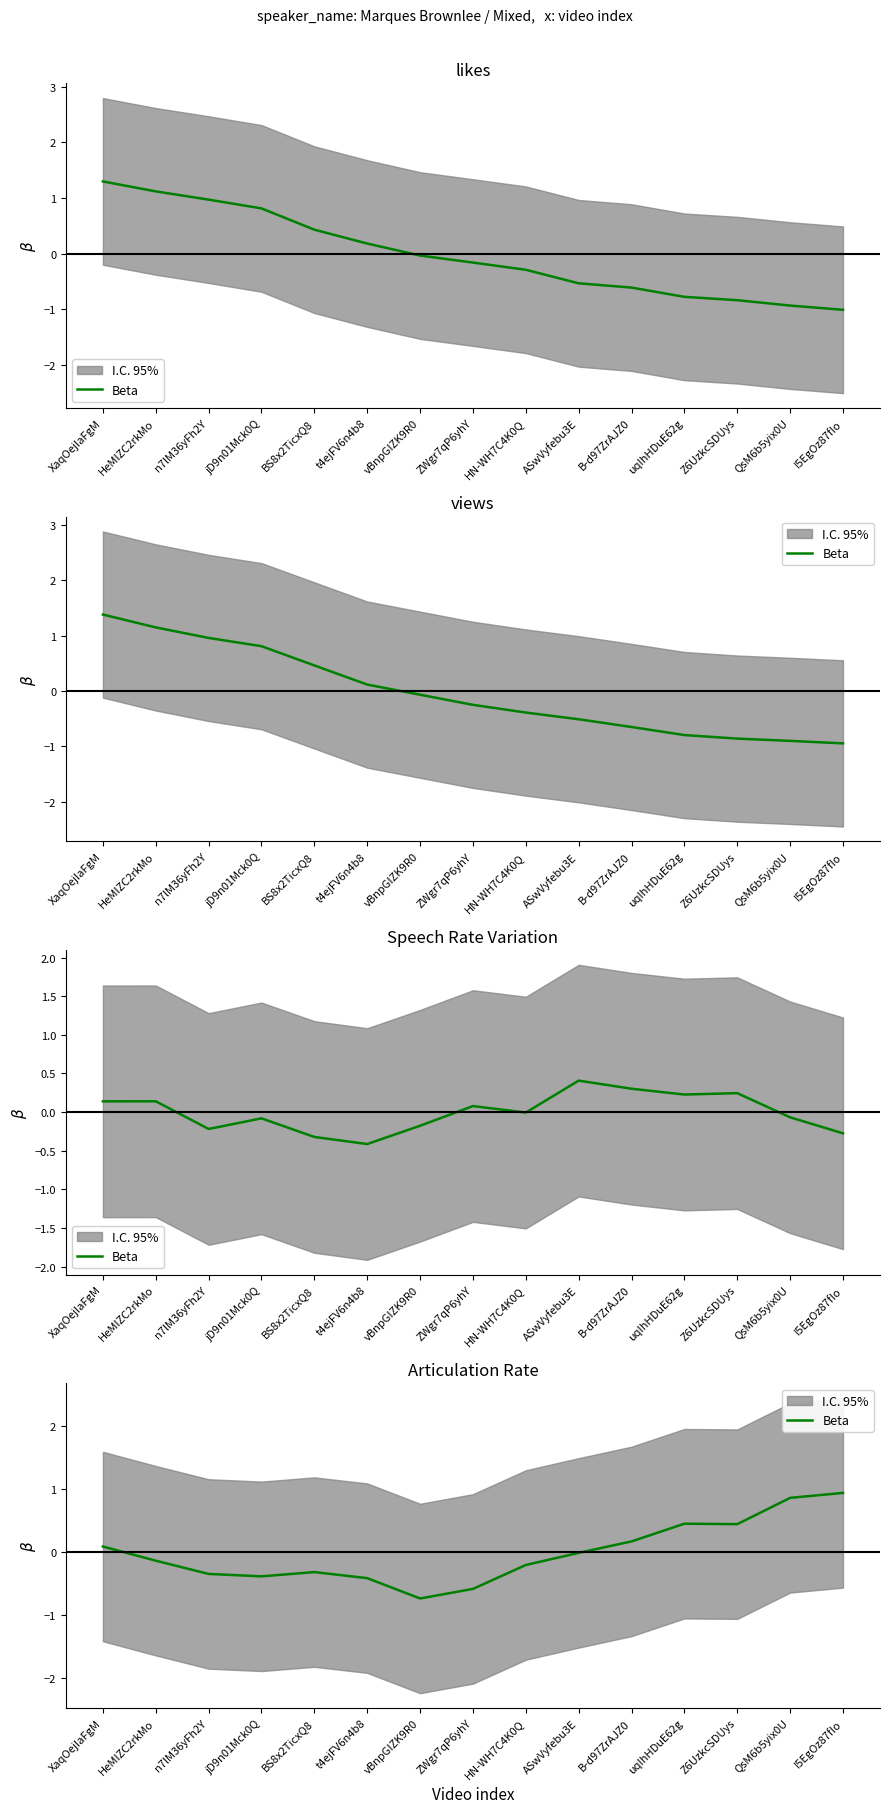

Does the chart display data point markers on the line(s)?

No